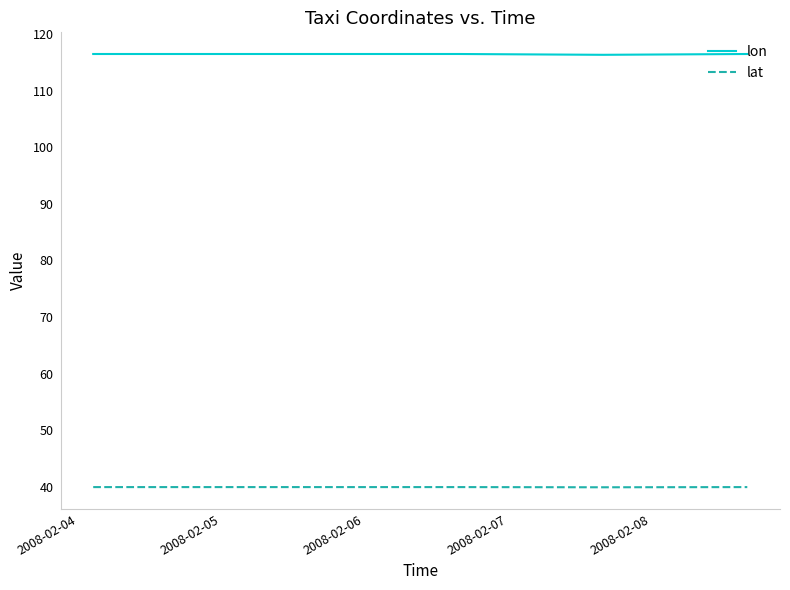

What is the minimum value shown in the chart?

39.9